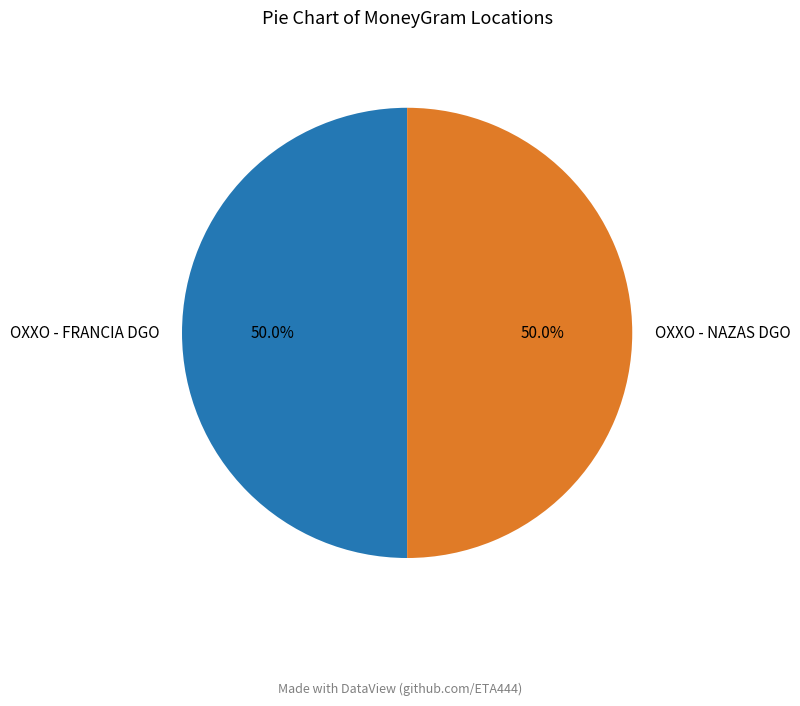

True or false: OXXO - FRANCIA DGO accounts for 50% of the total.

True